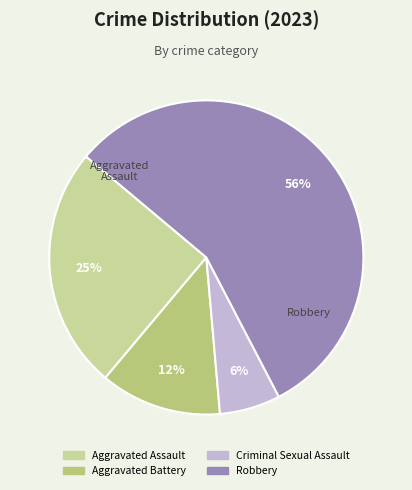

Is Robbery the majority of the pie?

Yes